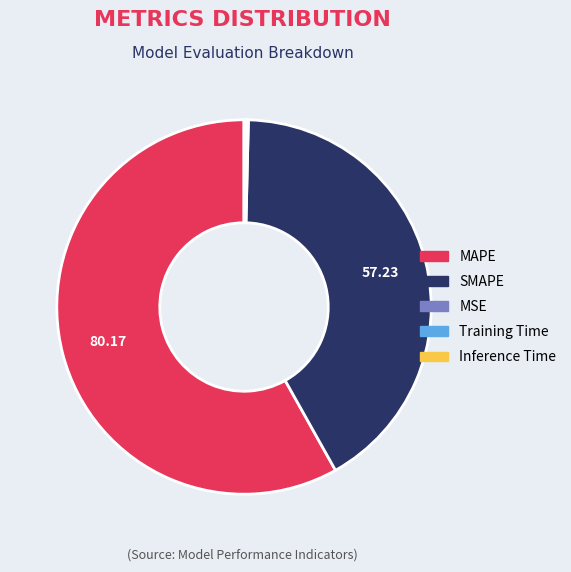

Which slice is the largest?

MAPE